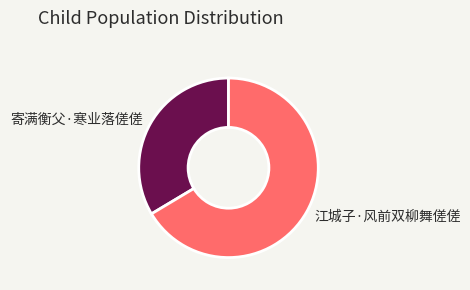

What is the majority slice?

江城子·风前双柳舞傞傞